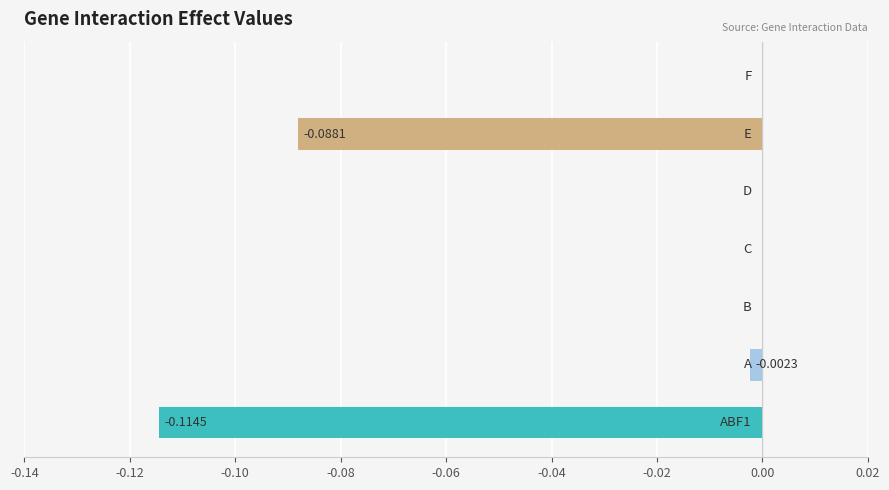

Count the number of categories in the chart.

7